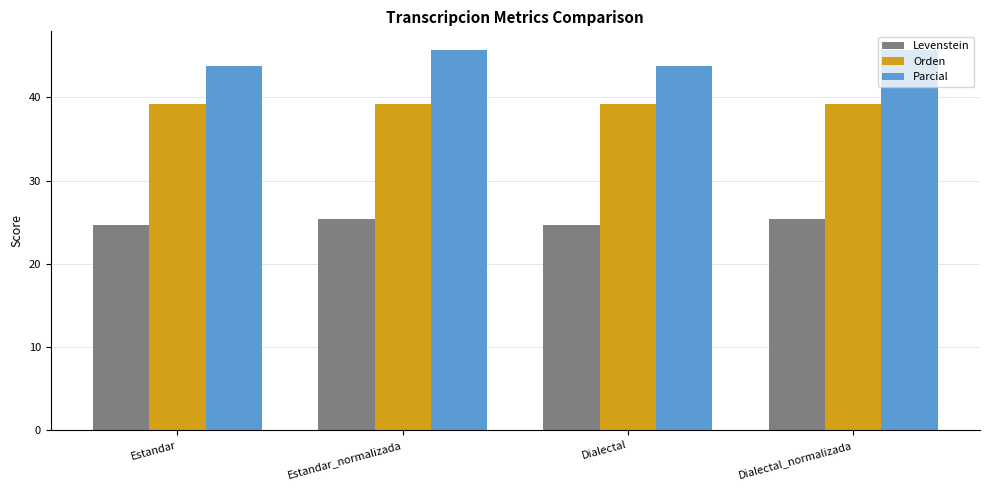

What is the minimum value for Parcial?

43.8